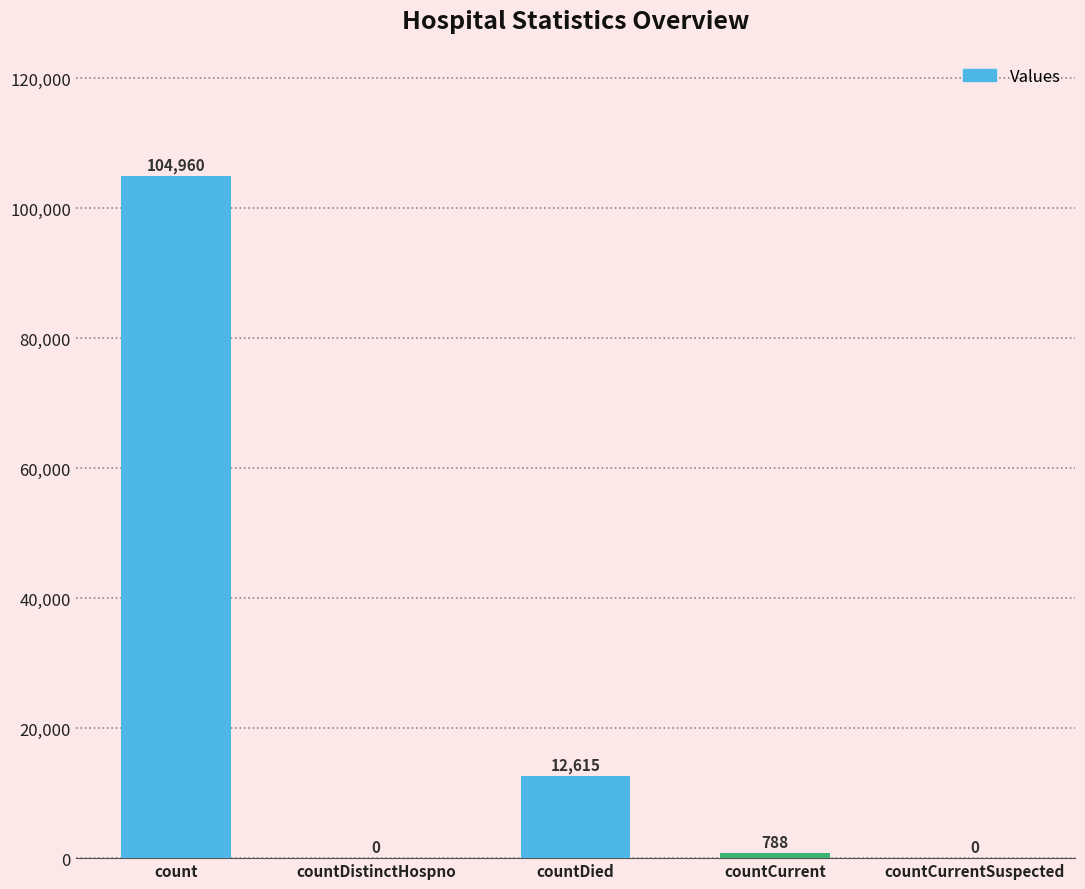

Which category has the highest value across all series?

count